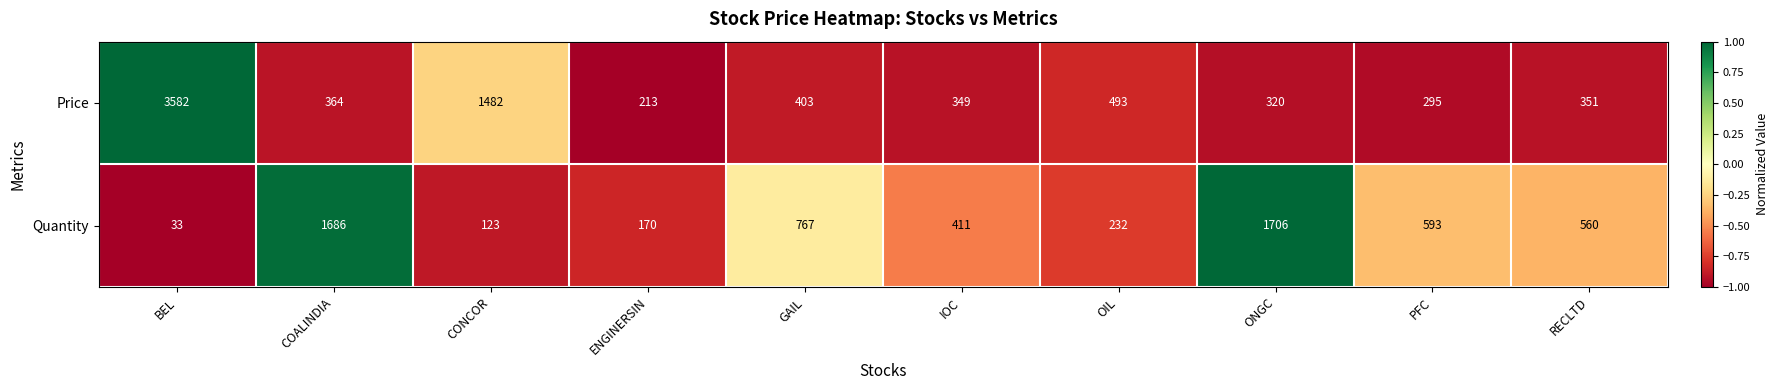

At which label is Quantity closest to 869?

GAIL